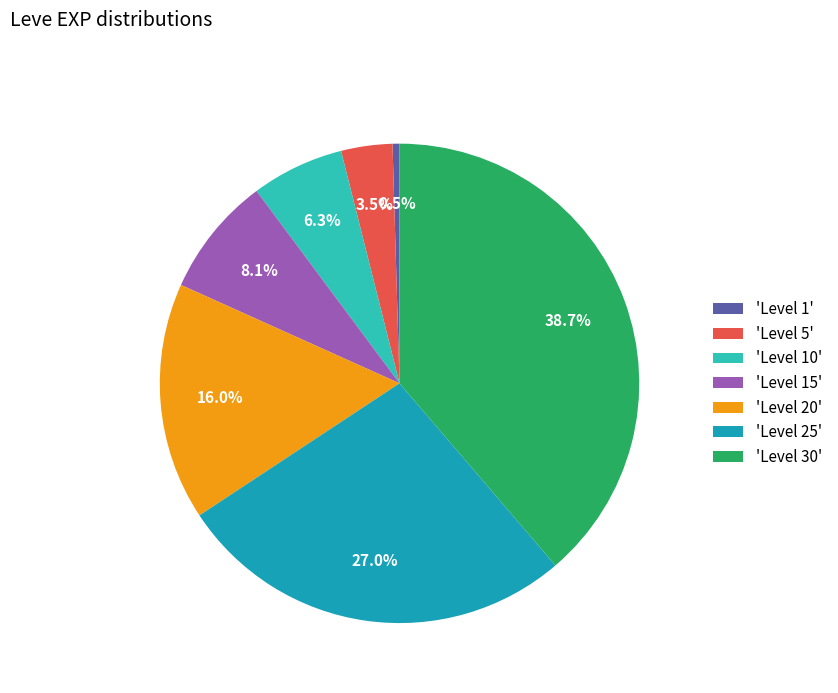

Rank the categories by value from highest to lowest.

'Level 30', 'Level 25', 'Level 20', 'Level 15', 'Level 10', 'Level 5', 'Level 1'